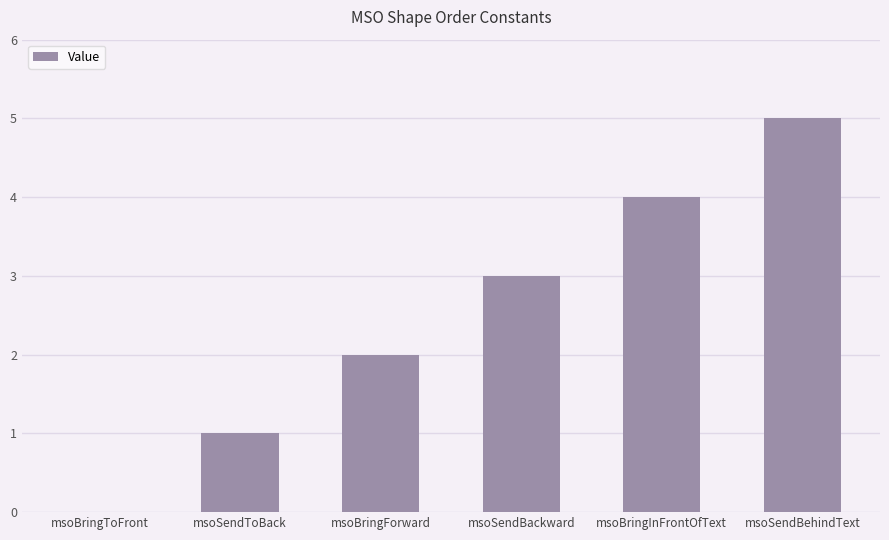

Where is the data nearest to the value 2?

msoBringForward